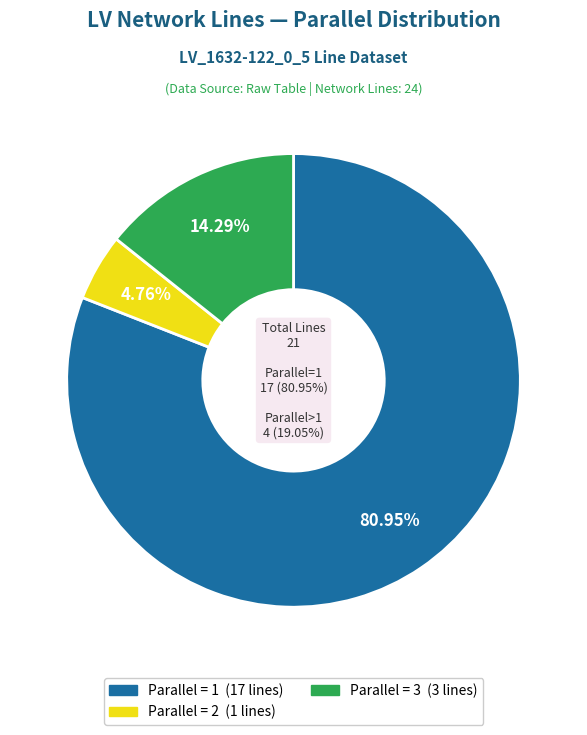

True or false: parallel_1 accounts for 81% of the total.

True